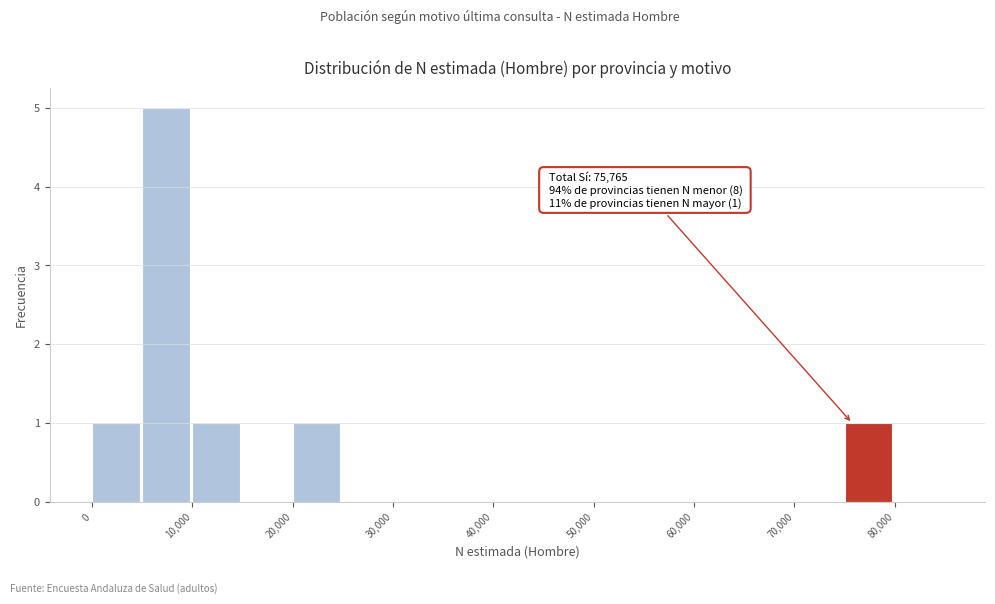

Over which range of the x-axis is the bar tallest?

5000 to 10000